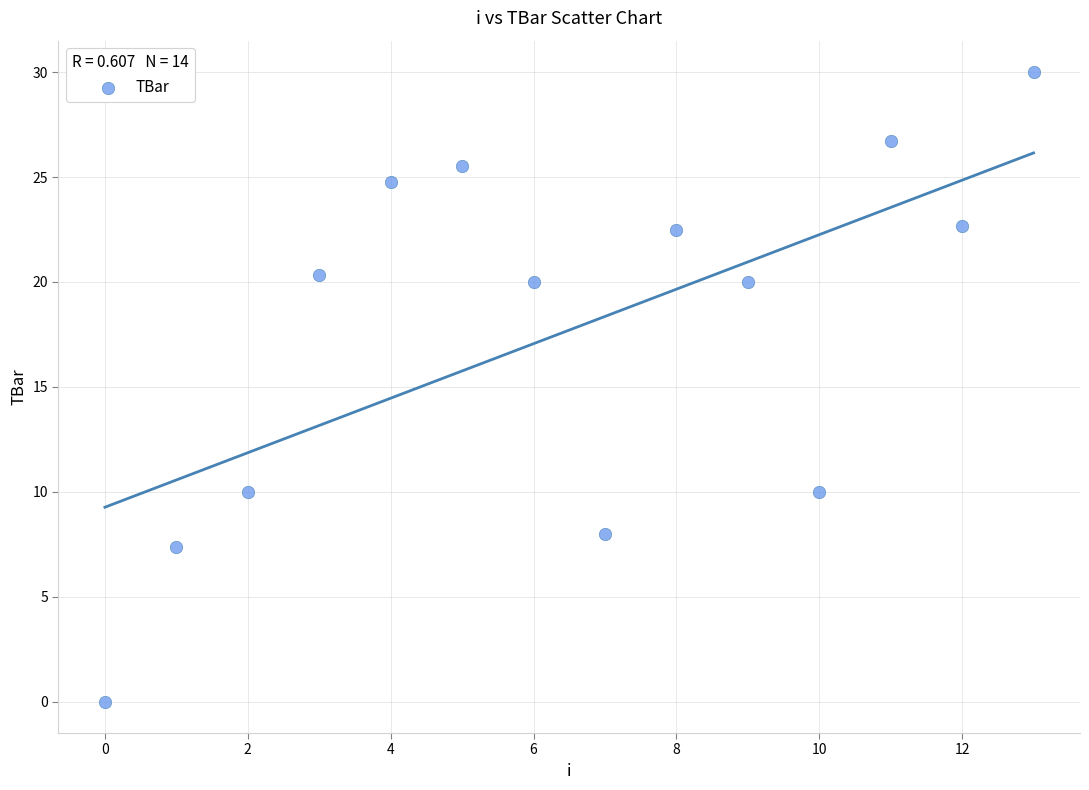

What is the range of Y values (max minus min)?

30.0